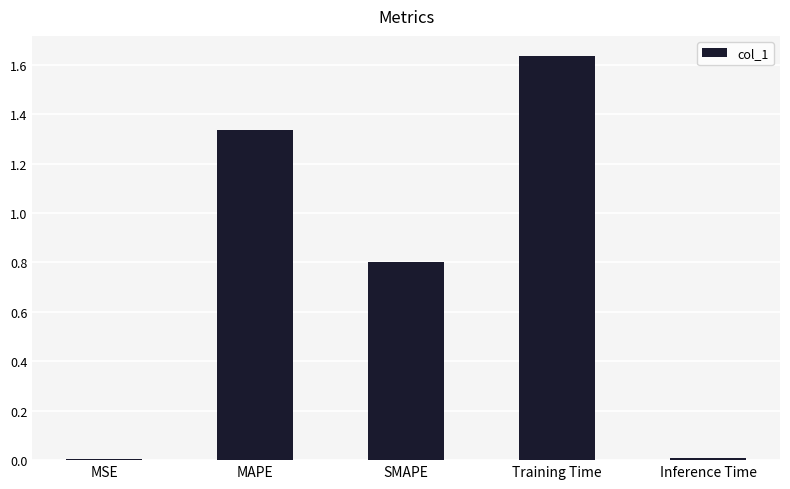

The chart shows a value of 0.0 at Inference Time. True or false?

True